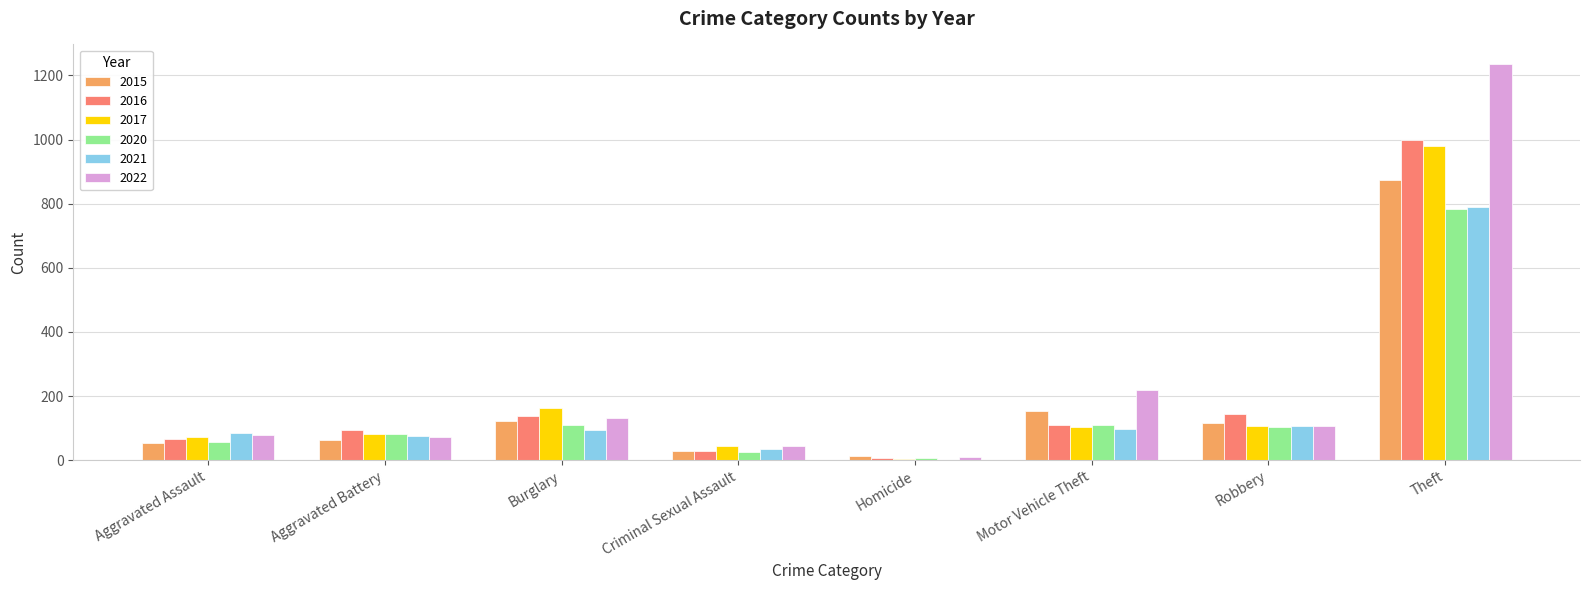

At which category does the chart reach its peak across all series?

Theft